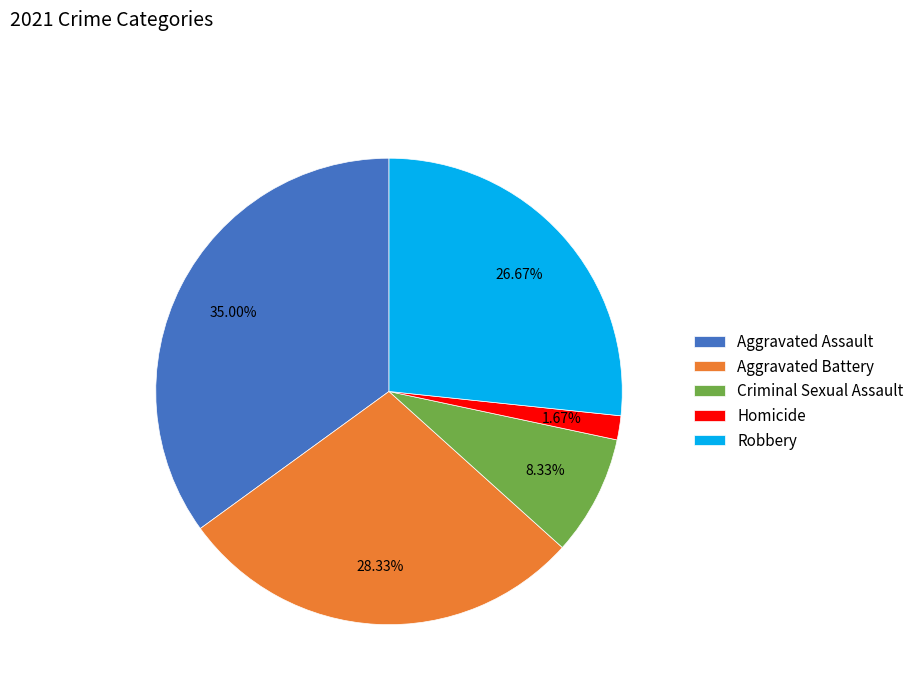

Rank the categories by value from highest to lowest.

Aggravated Assault, Aggravated Battery, Robbery, Criminal Sexual Assault, Homicide